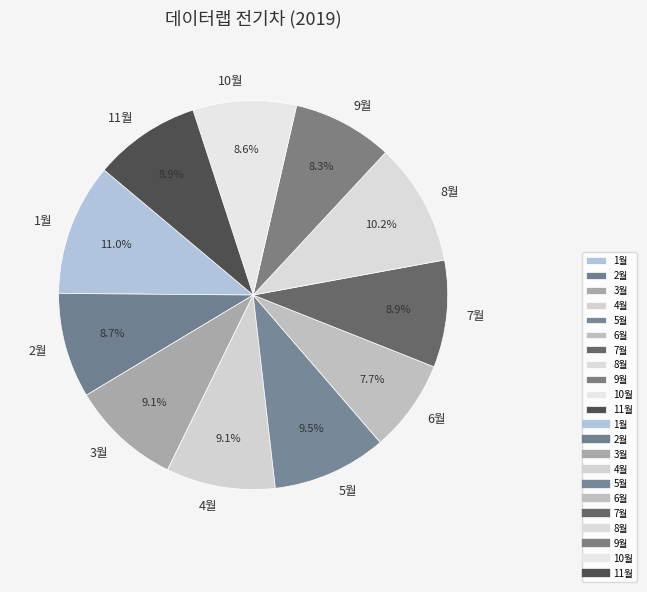

To the nearest percent, what is the difference between the 2월 and 1월 slice percentages?

2%